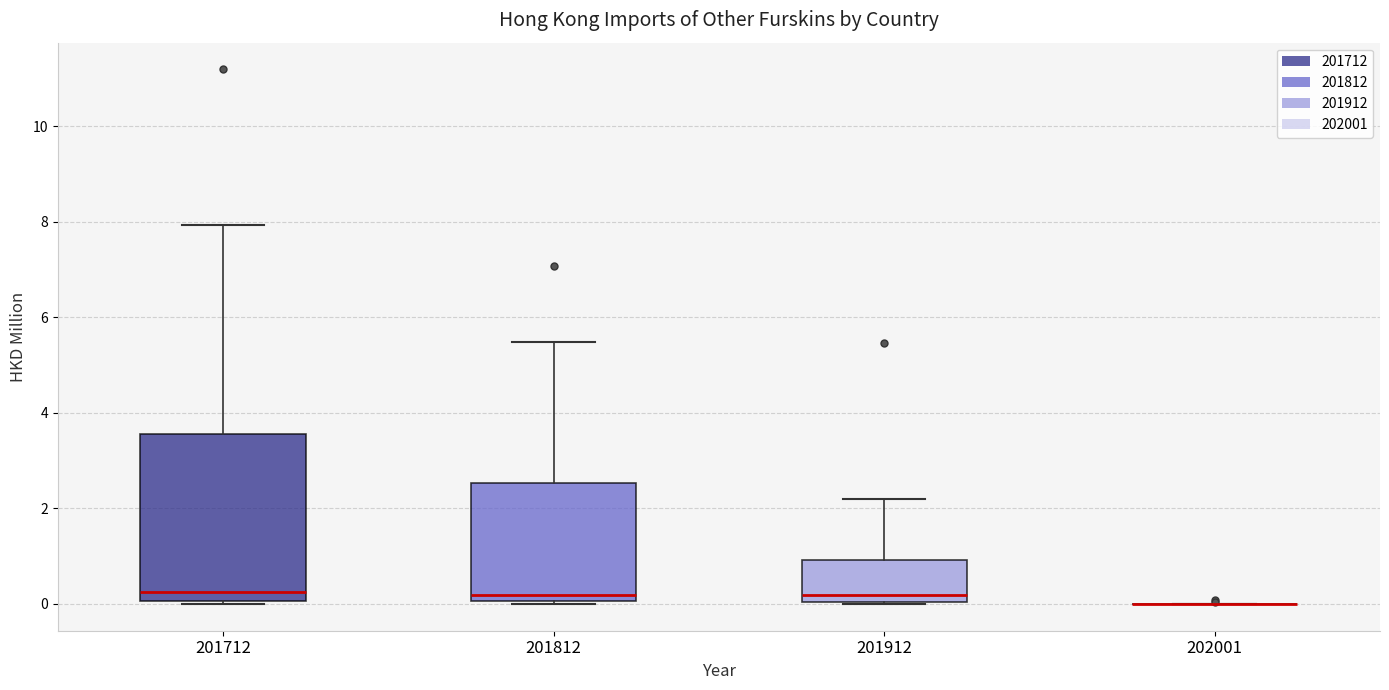

Reading left to right, transcribe this box plot: for each box, give where its median line is, the range the box spans, and where its two whiskers end, as read against the y-axis. The values are not printed on the chart, so give them approximately, as read against the axis.

201712: median 0.2, box 0.0 to 3.6, whiskers 0.0 to 8.0
201812: median 0.2, box 0.0 to 2.6, whiskers 0.0 to 5.4
201912: median 0.2, box 0.0 to 1.0, whiskers 0.0 to 2.2
202001: box collapsed to a line at 0.0, whiskers 0.0 to 0.0